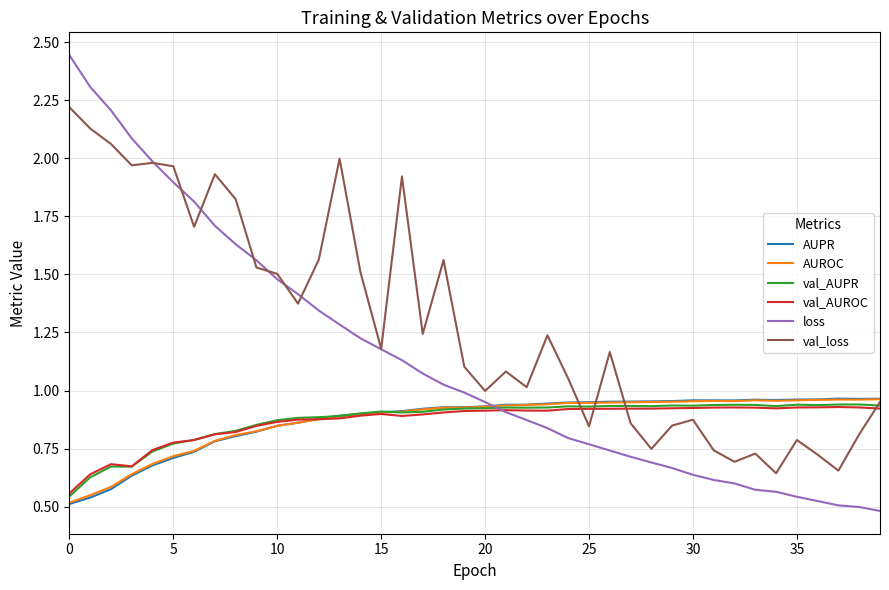

In AUROC, how many points are lower than both neighbors (excluding endpoints)?

3